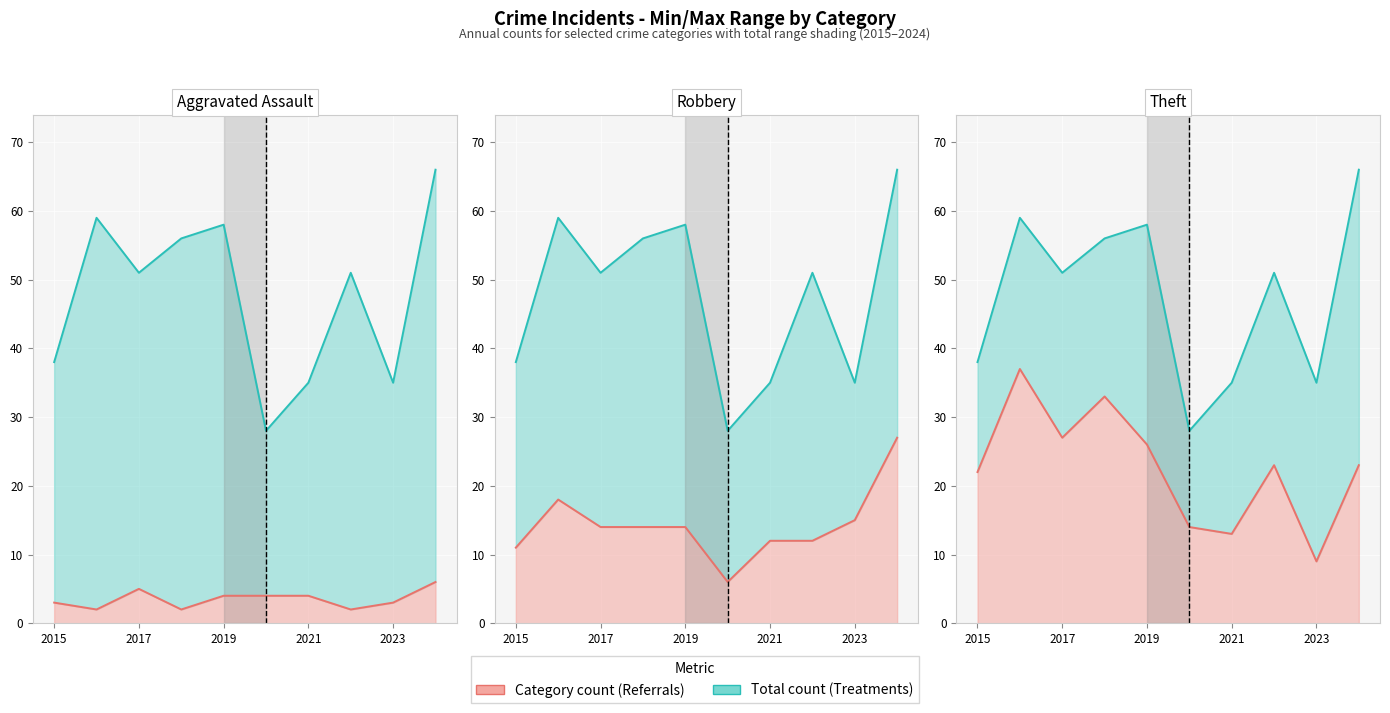

In Total line, how many points are higher than both neighbors (excluding endpoints)?

3